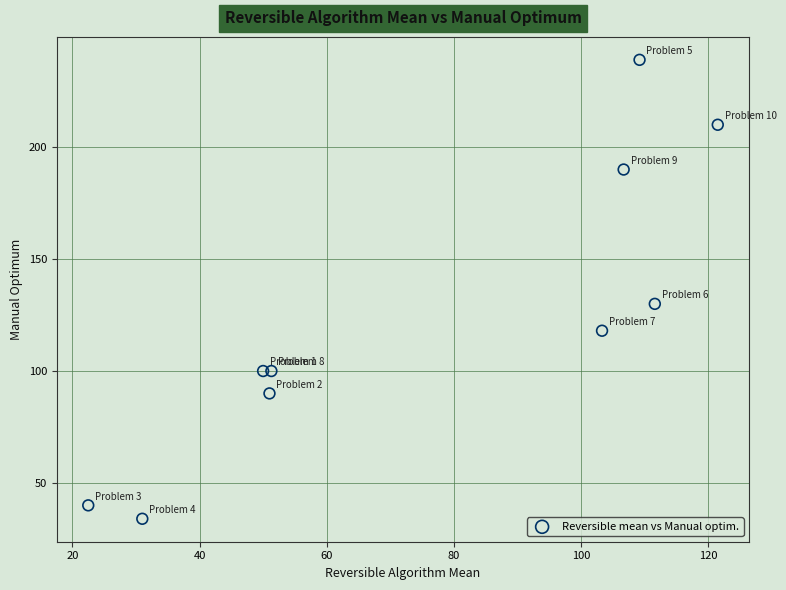

What is the range of Y values (max minus min)?

205